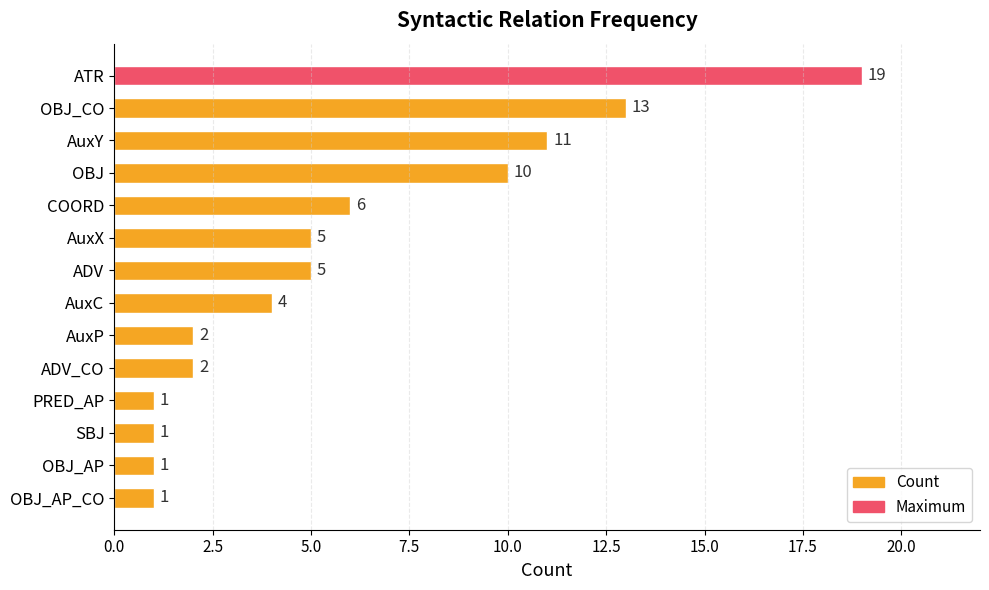

What is the minimum value shown in the chart?

1